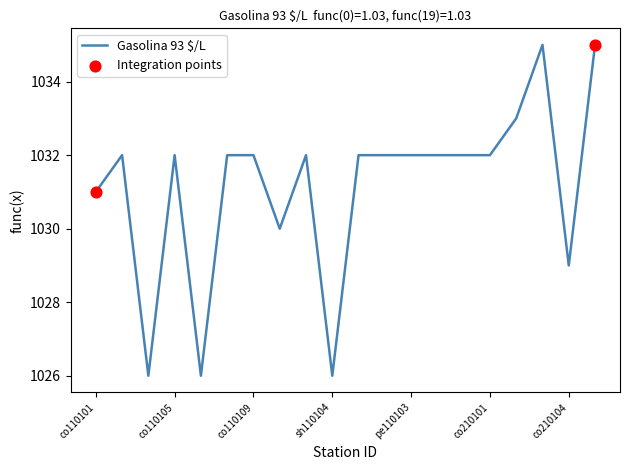

What is the difference between the maximum and minimum values?

9